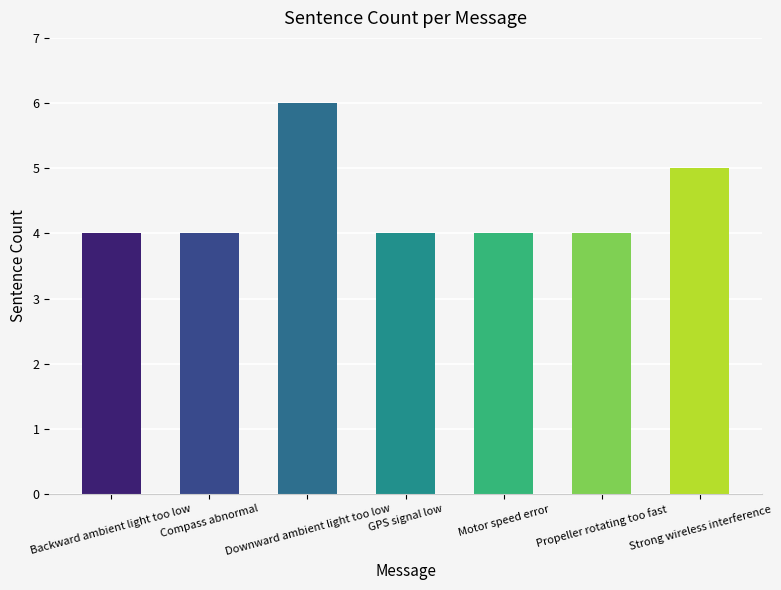

What is the label of the 5th bar from the right?

Downward ambient light too low